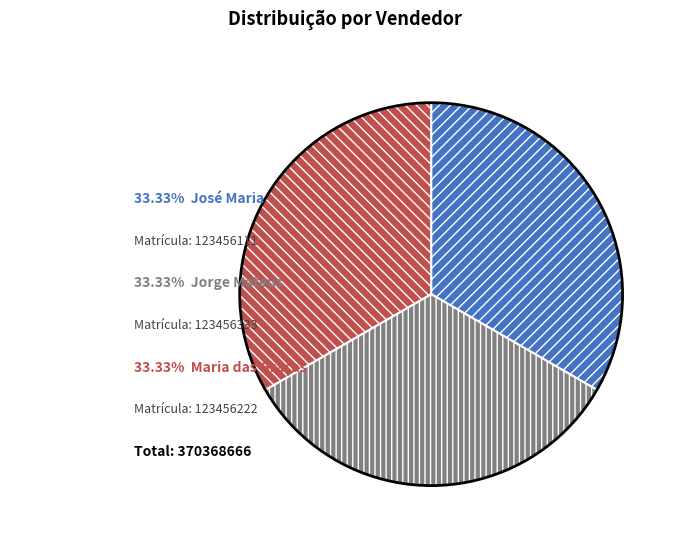

Is there a majority slice in this chart?

No